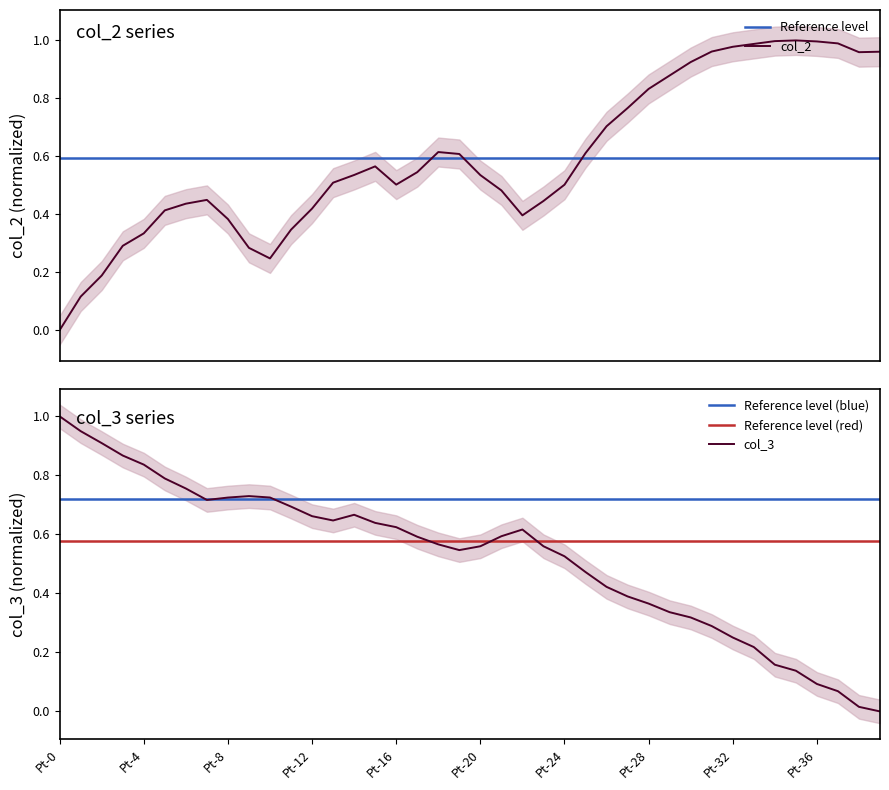

Reading left to right, extract all data points from this chart.

col_2: Pt-0=0.0	Pt-1=0.1	Pt-2=0.2	Pt-3=0.3	Pt-4=0.3	Pt-5=0.4	Pt-6=0.4	Pt-7=0.4	Pt-8=0.4	Pt-9=0.3	Pt-10=0.2	Pt-11=0.3	Pt-12=0.4	Pt-13=0.5	Pt-14=0.5	Pt-15=0.6	Pt-16=0.5	Pt-17=0.5	Pt-18=0.6	Pt-19=0.6	Pt-20=0.5	Pt-21=0.5	Pt-22=0.4	Pt-23=0.4	Pt-24=0.5	Pt-25=0.6	Pt-26=0.7	Pt-27=0.8	Pt-28=0.8	Pt-29=0.9	Pt-30=0.9	Pt-31=1.0	Pt-32=1.0	Pt-33=1.0	Pt-34=1.0	Pt-35=1.0	Pt-36=1.0	Pt-37=1.0	Pt-38=1.0	Pt-39=1.0
col_3: Pt-0=1.0	Pt-1=0.9	Pt-2=0.9	Pt-3=0.9	Pt-4=0.8	Pt-5=0.8	Pt-6=0.8	Pt-7=0.7	Pt-8=0.7	Pt-9=0.7	Pt-10=0.7	Pt-11=0.7	Pt-12=0.7	Pt-13=0.6	Pt-14=0.7	Pt-15=0.6	Pt-16=0.6	Pt-17=0.6	Pt-18=0.6	Pt-19=0.5	Pt-20=0.6	Pt-21=0.6	Pt-22=0.6	Pt-23=0.6	Pt-24=0.5	Pt-25=0.5	Pt-26=0.4	Pt-27=0.4	Pt-28=0.4	Pt-29=0.3	Pt-30=0.3	Pt-31=0.3	Pt-32=0.3	Pt-33=0.2	Pt-34=0.2	Pt-35=0.1	Pt-36=0.1	Pt-37=0.1	Pt-38=0.0	Pt-39=0.0